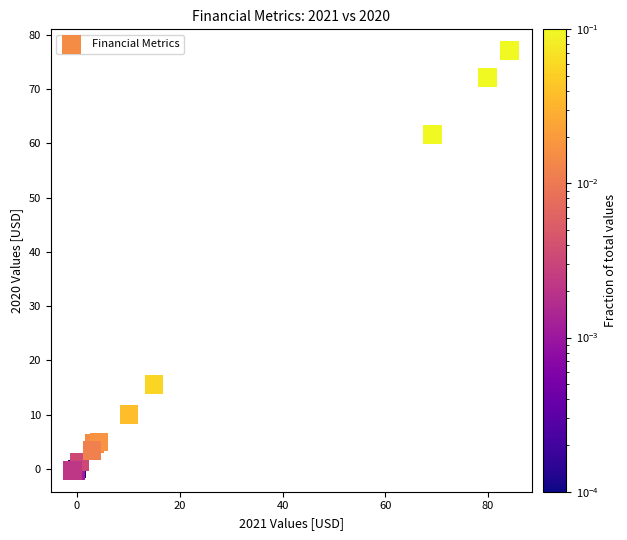

What Y value in the scatter plot is closest to 38?

15.5